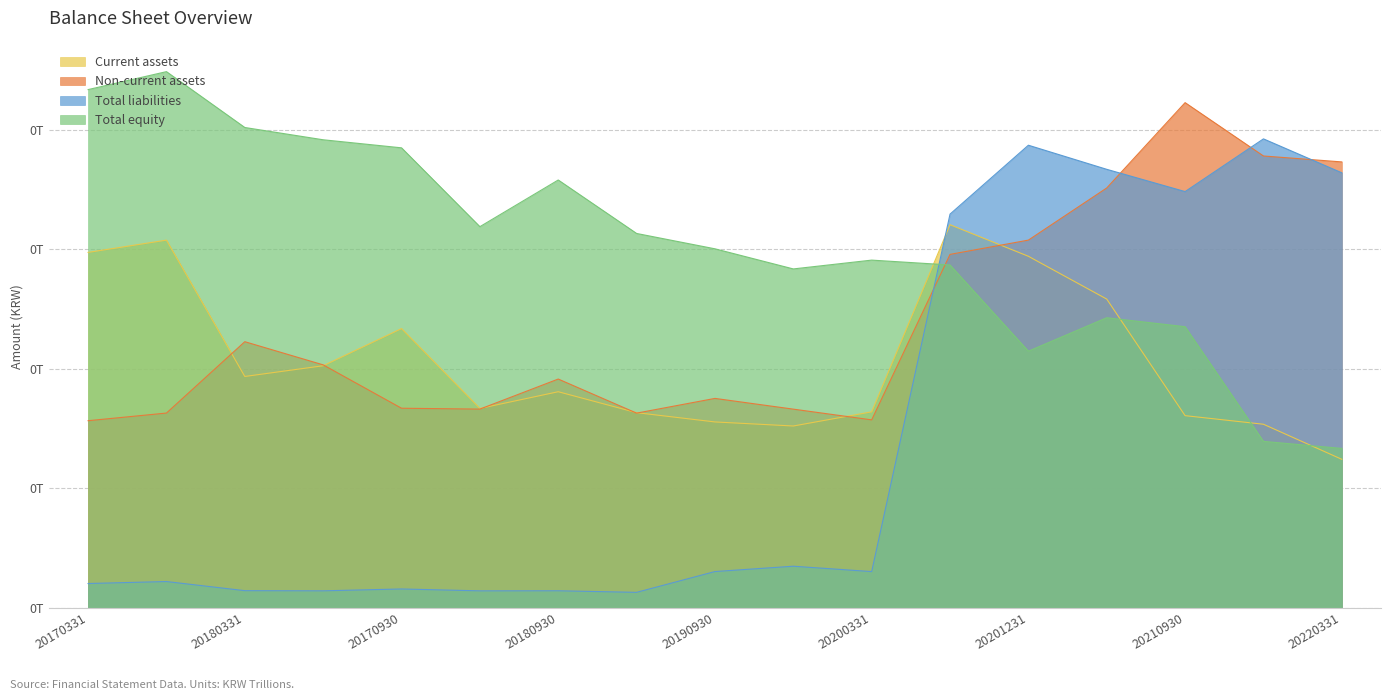

At 20211231, list the series in order from smallest to largest.

Total equity, Current assets, Non-current assets, Total liabilities